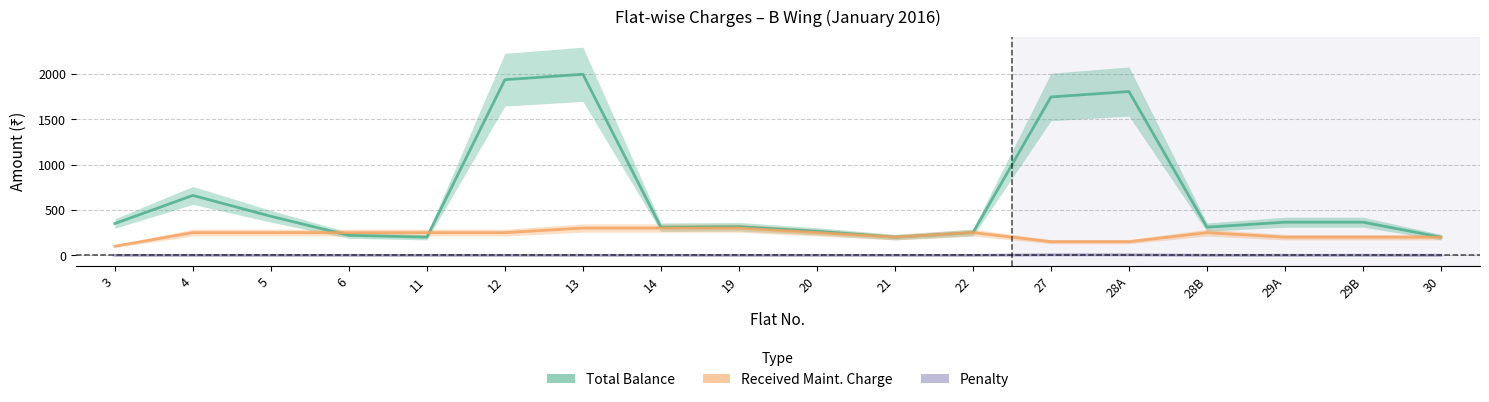

True or false: Received Maint. Charge has a value of 102 at 29A.

False